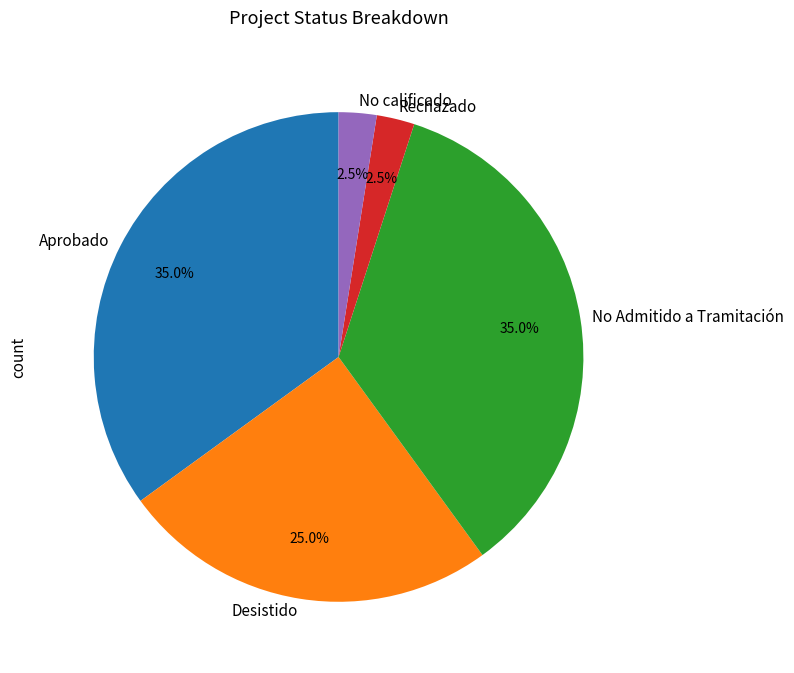

To the nearest percent, what is the average slice percentage?

20%